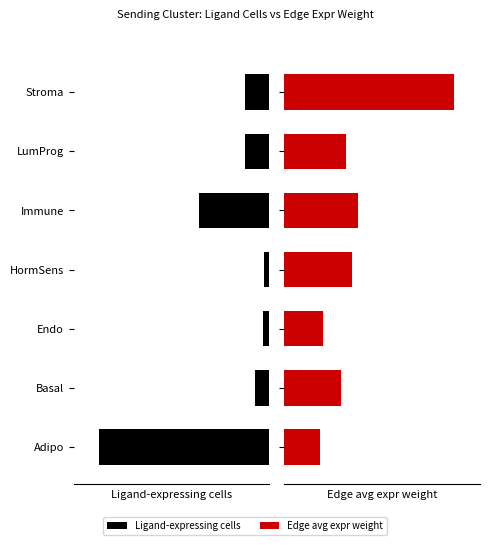

Which series has the largest total across all categories?

Edge avg expr weight